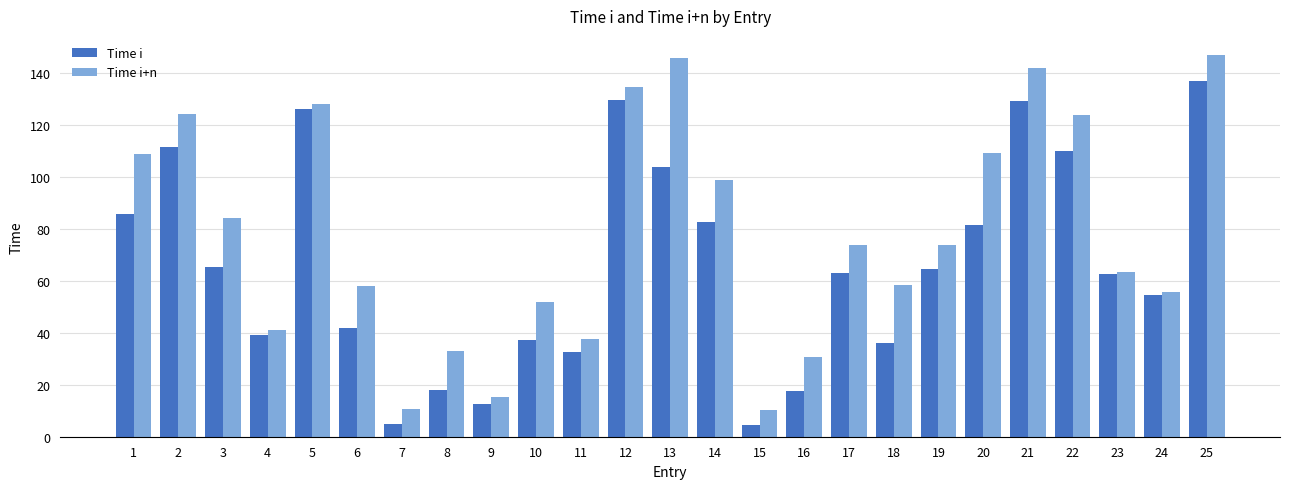

What is the value of the Time i+n bar at the 11th from the left?

37.6